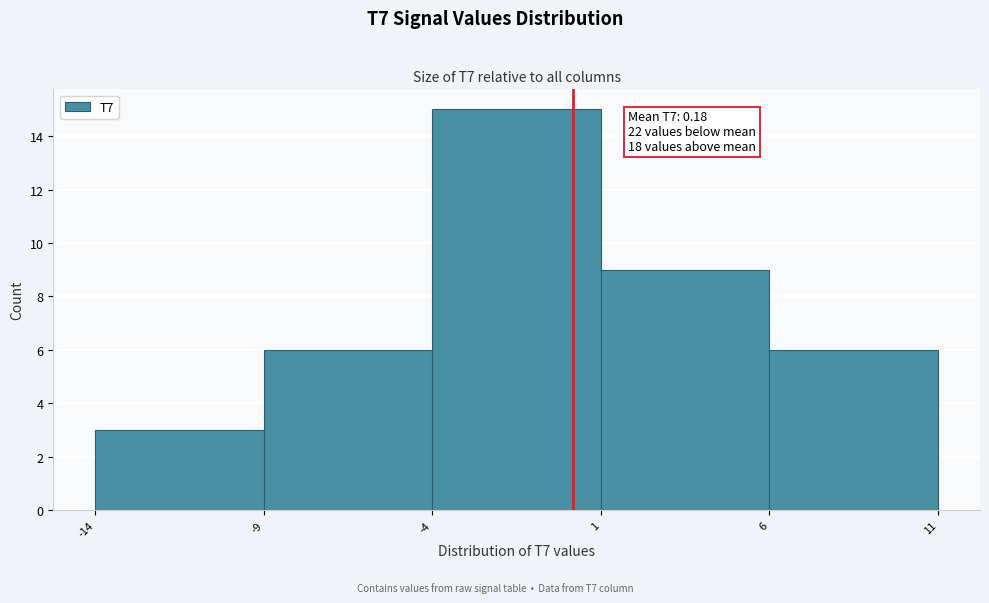

Which range on the x-axis has the tallest bar?

-4 to 1